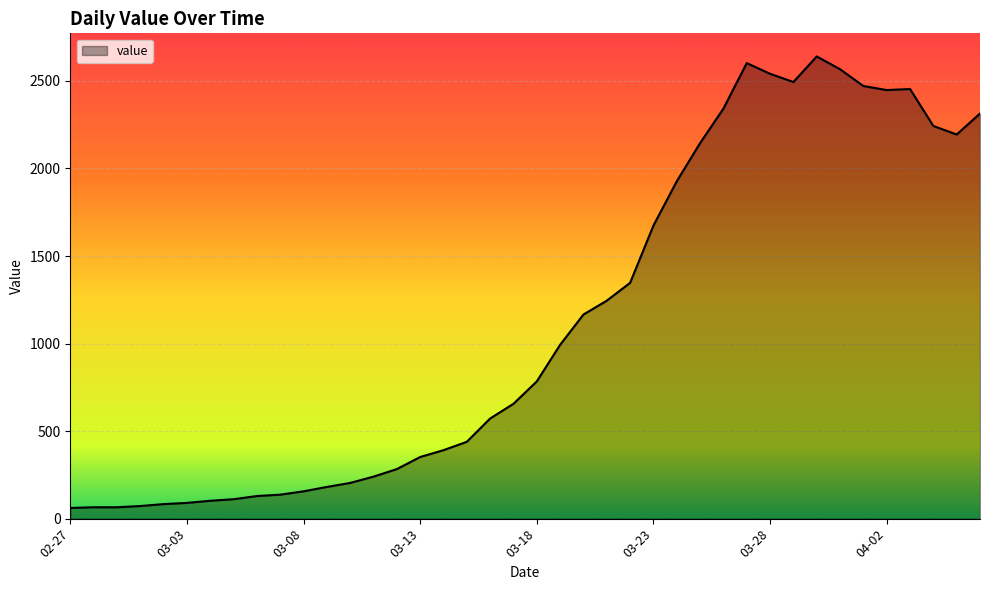

True or false: there are more than 2 points higher than both neighbors.

True